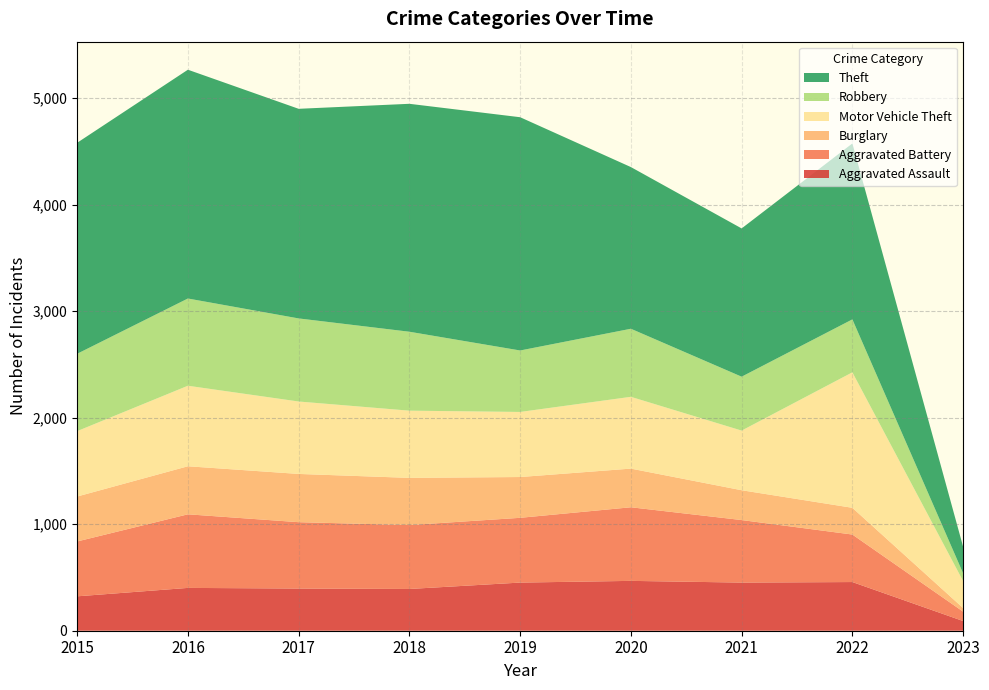

Reading left to right, what are all the values shown in this chart?

Aggravated Assault: 323	402	396	392	452	468	452	457	91
Aggravated Battery: 515	691	623	600	608	691	587	446	88
Burglary: 422	451	453	443	383	363	280	251	34
Motor Vehicle Theft: 614	756	680	631	611	674	560	1272	253
Robbery: 726	819	780	741	577	639	506	497	73
Theft: 1981	2148	1968	2140	2190	1518	1392	1652	249